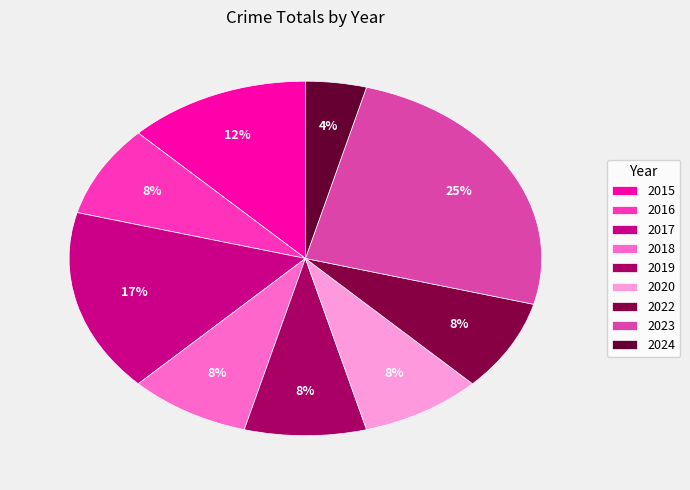

What percentage is the 2018 slice, to the nearest percent?

8%